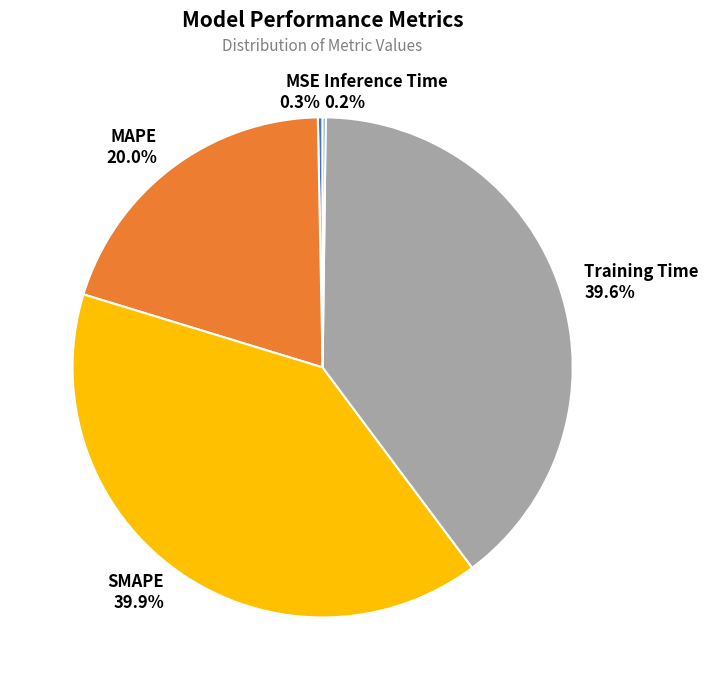

What percentage is the Training Time slice, to the nearest percent?

40%